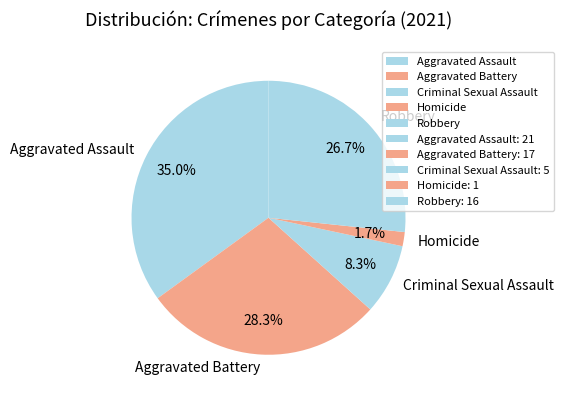

Which category has the biggest portion of the pie?

Aggravated Assault